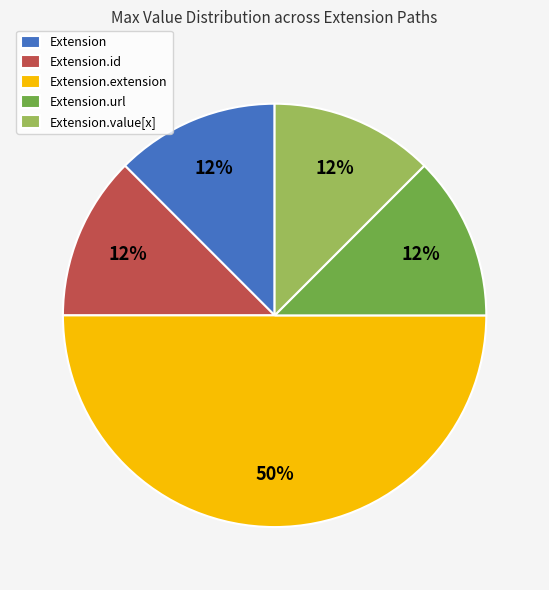

How many segments does this pie chart have?

5